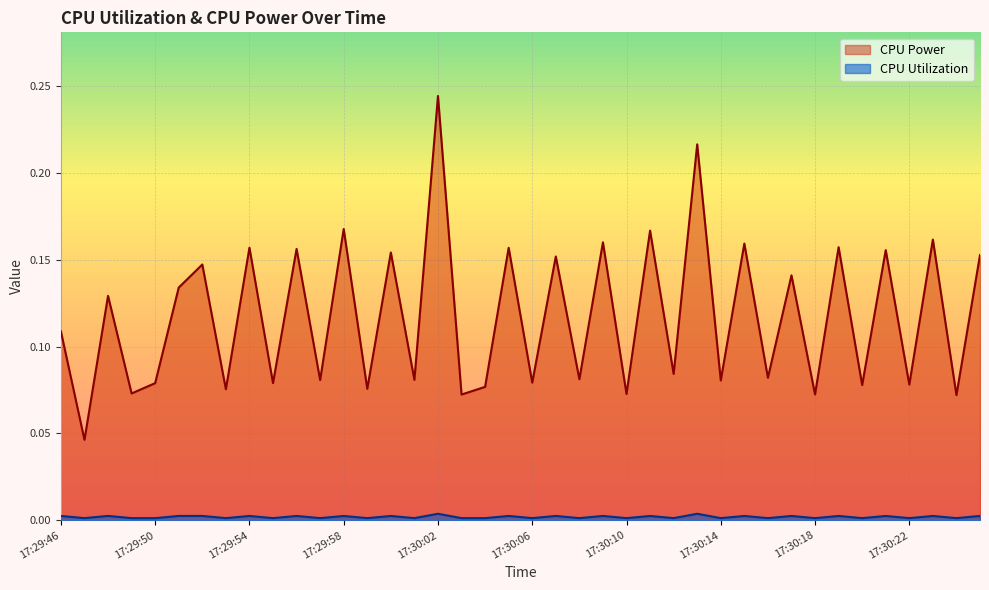

What is the maximum value for CPU Power?

0.2